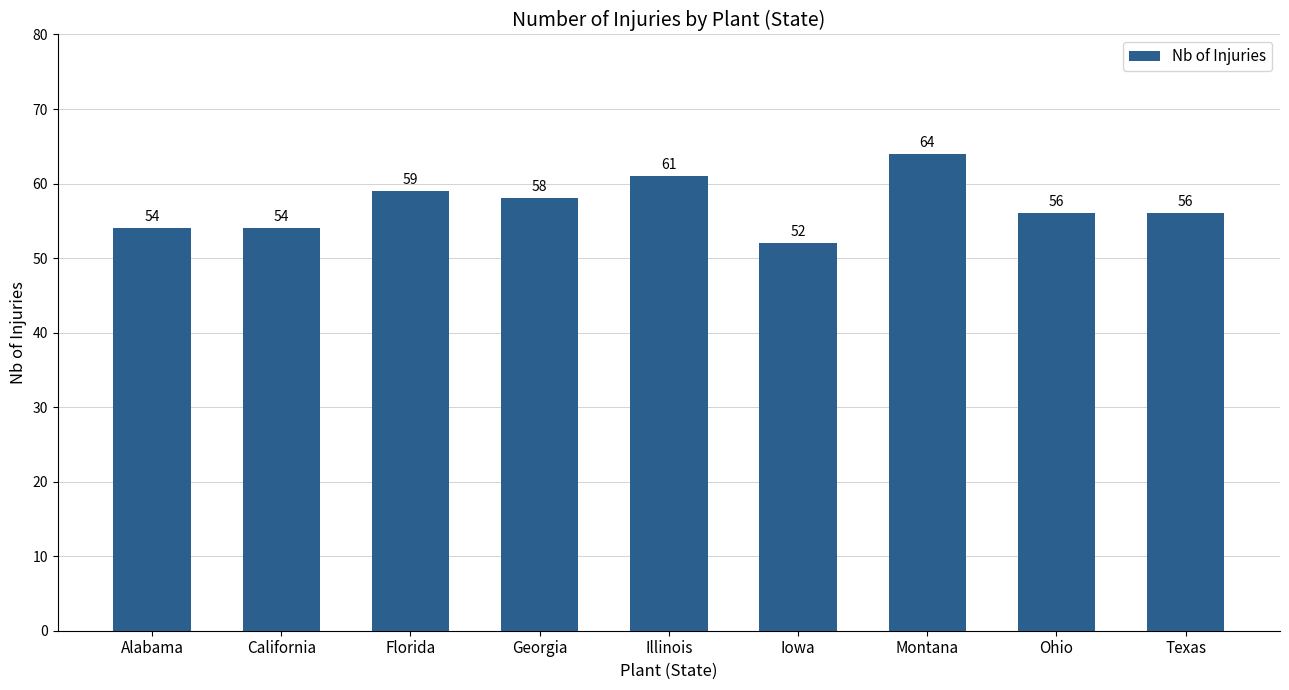

At which category does the chart reach its peak across all series?

Montana